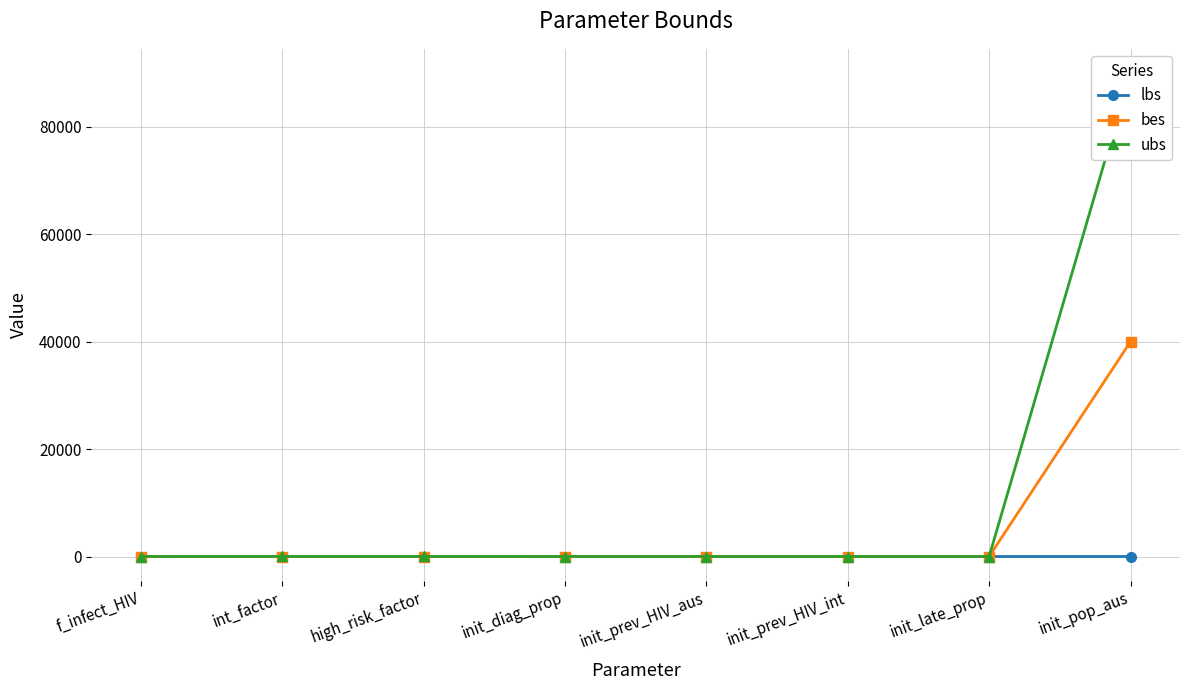

What is the total value across all series at init_diag_prop?

1.5